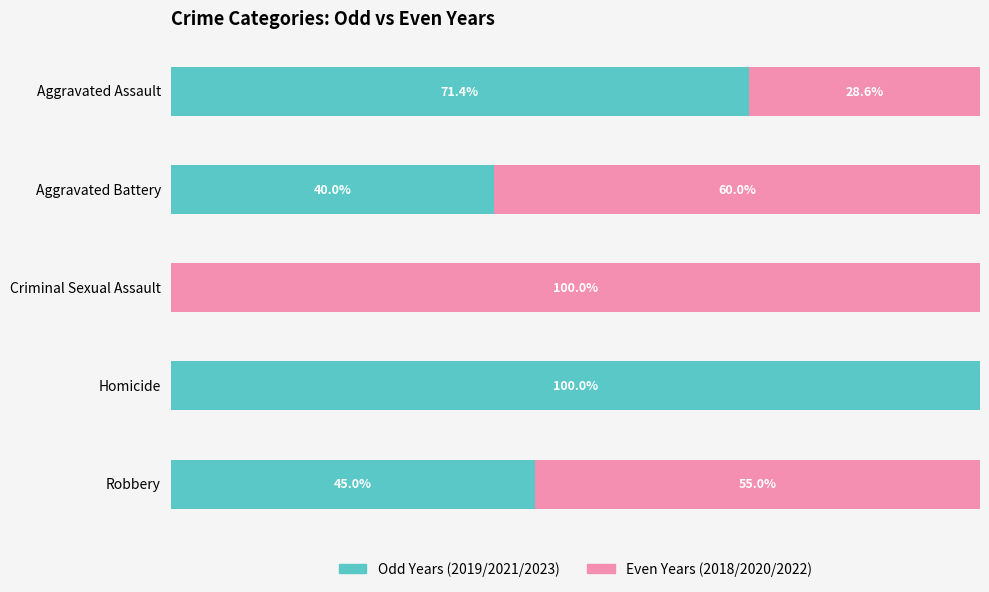

What are all the series names shown in the legend?

Odd Years (2019/2021/2023), Even Years (2018/2020/2022)